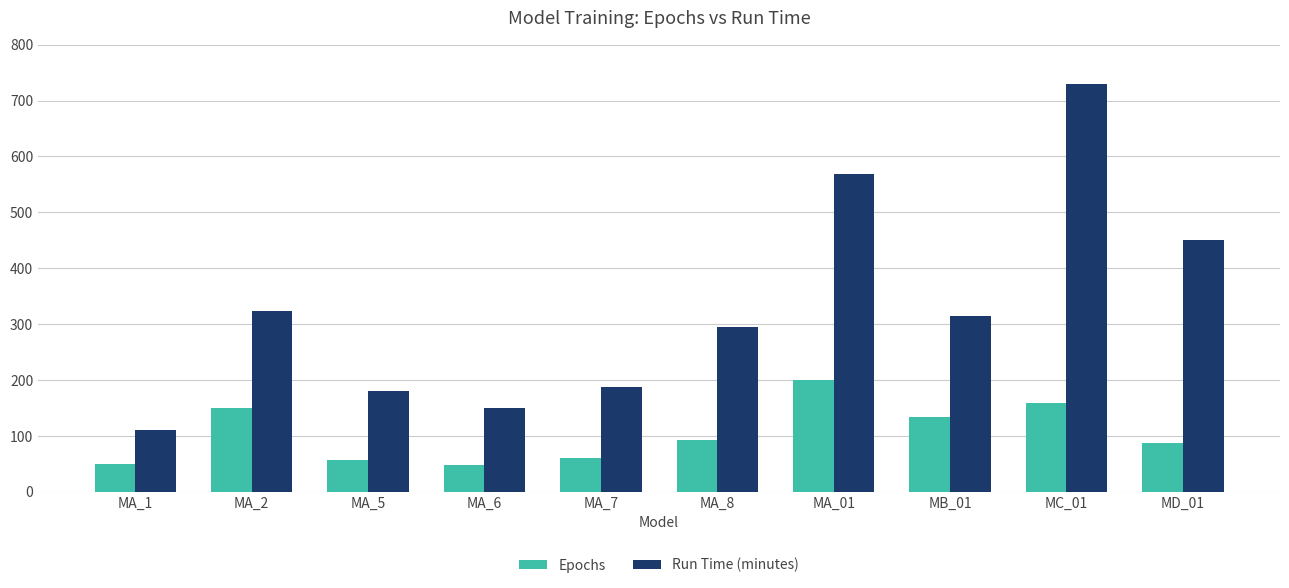

Which series has the widest spread of values?

Run Time (minutes)